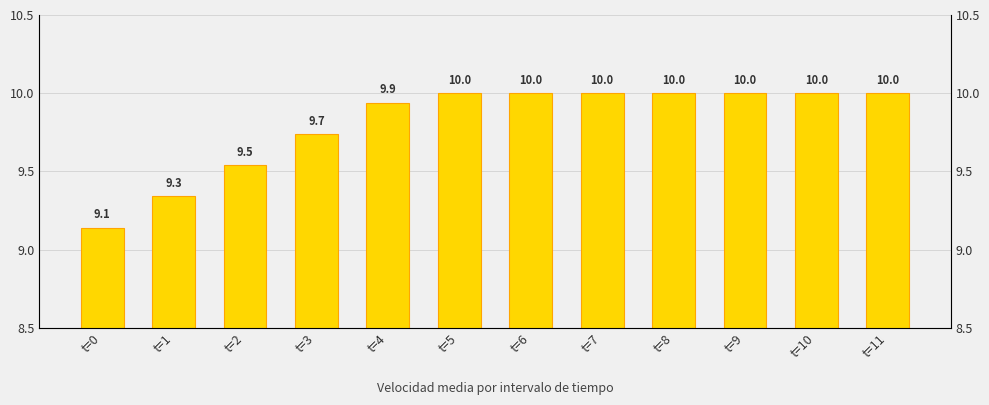

What is the change in value from t=1 to t=10?

+0.7